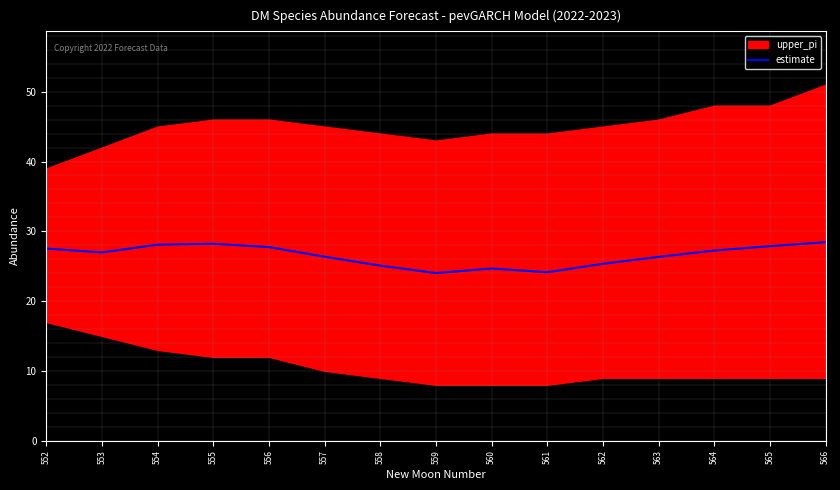

Does the chart have visible grid lines?

Yes